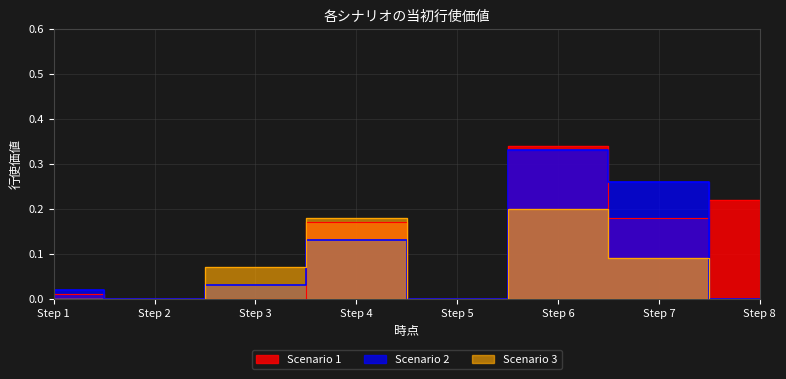

True or false: Scenario 2 has a value of 0.0 at Step 4.

False